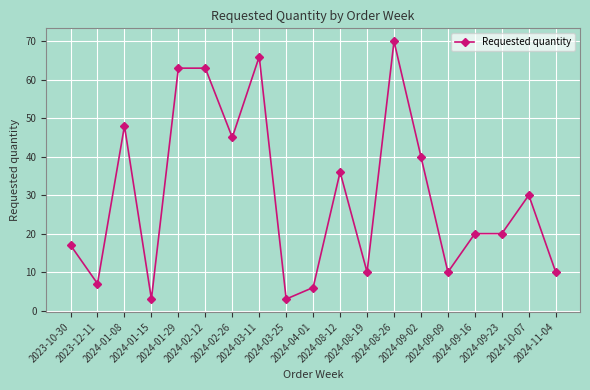

How many categories are shown in the chart?

19